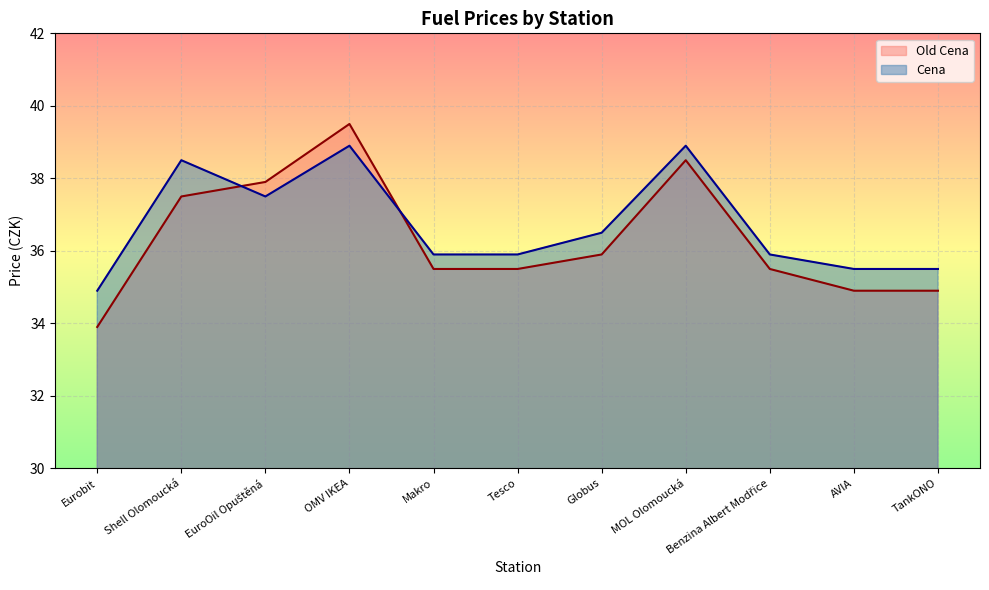

List the labels in order of Cena value, smallest first.

Eurobit, AVIA, TankONO, Makro, Tesco, Benzina Albert Modřice, Globus, EuroOil Opuštěná, Shell Olomoucká, OMV IKEA, MOL Olomoucká